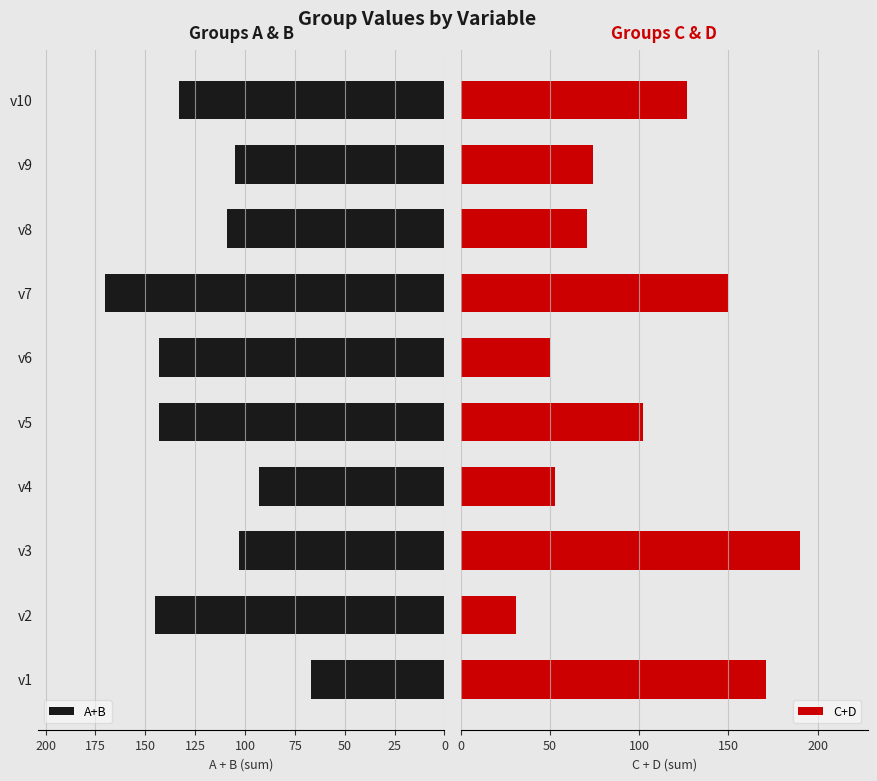

List the series in order of their peak value, highest first.

C+D, A+B